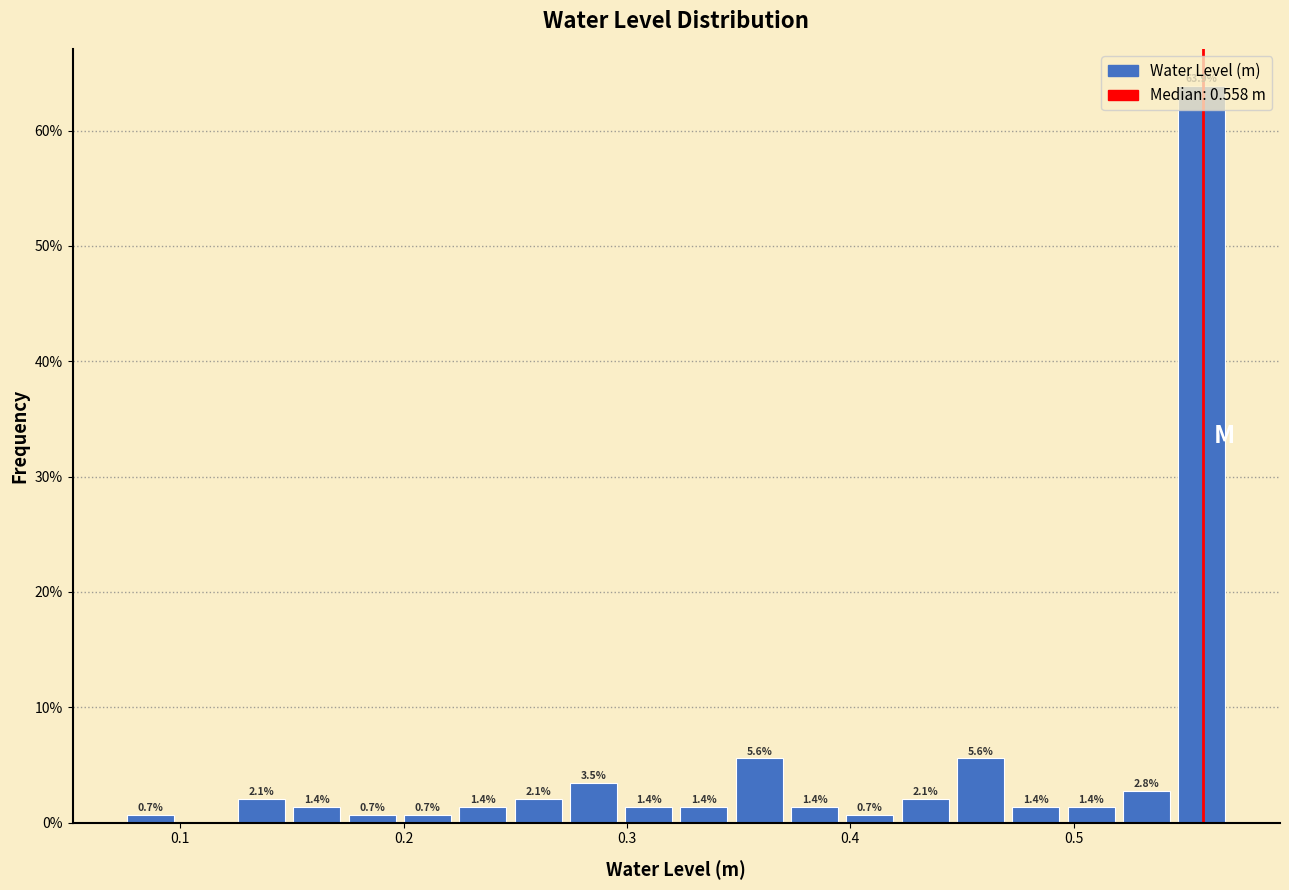

Around what value on the x-axis is the tallest bar? Give the approximate position of its centre, as read against the axis.

0.56